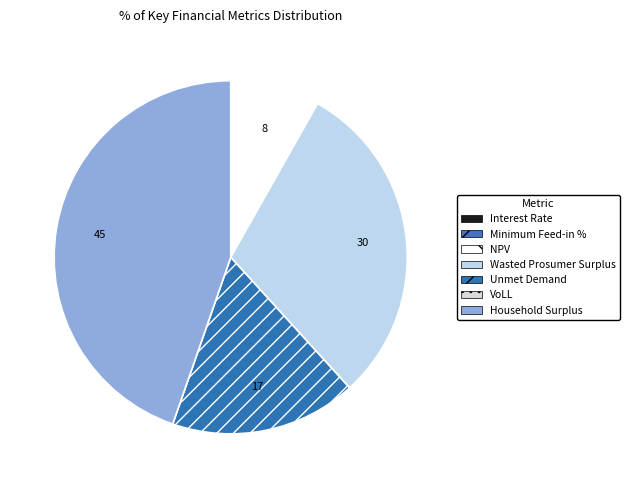

To the nearest percent, what portion does Unmet Demand represent?

17%